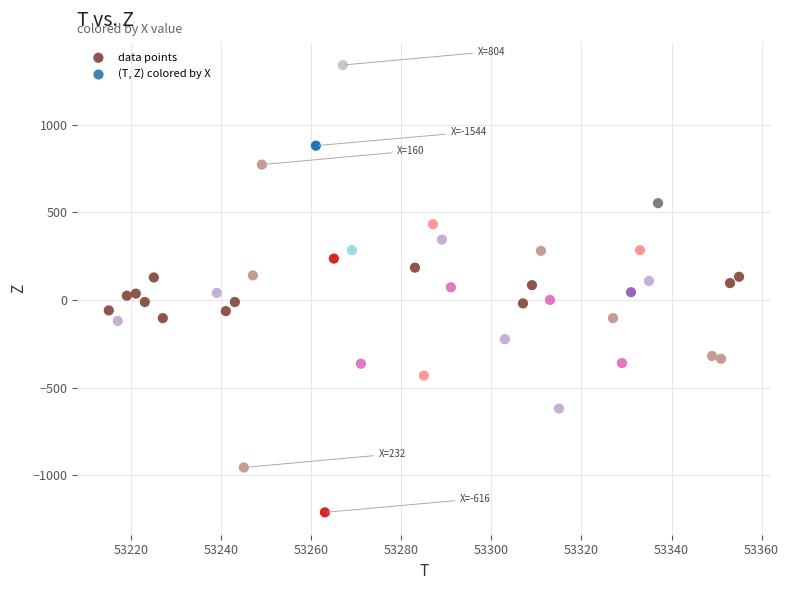

What is the range of Y values (max minus min)?

2552